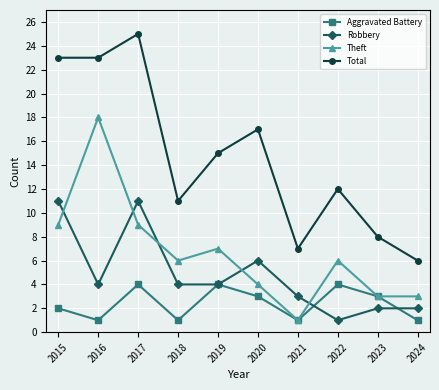

Which series has the largest total across all categories?

Total